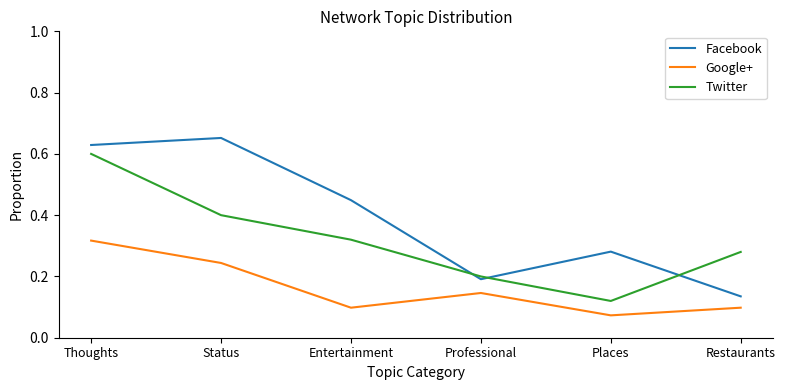

Is it true that Facebook equals 0.1 at Professional?

False